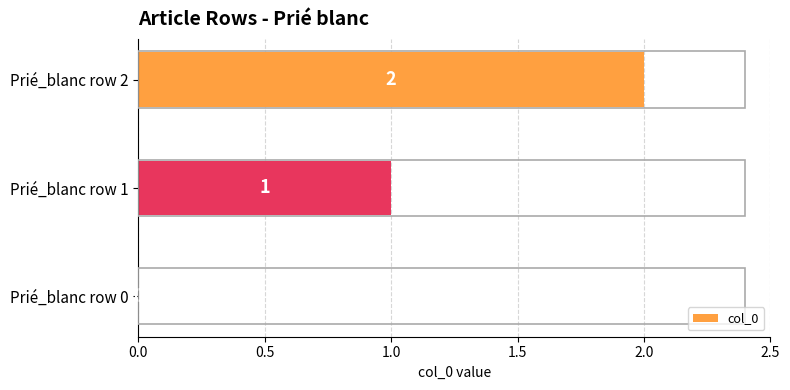

Where is the data nearest to the value 1?

Prié_blanc row 1